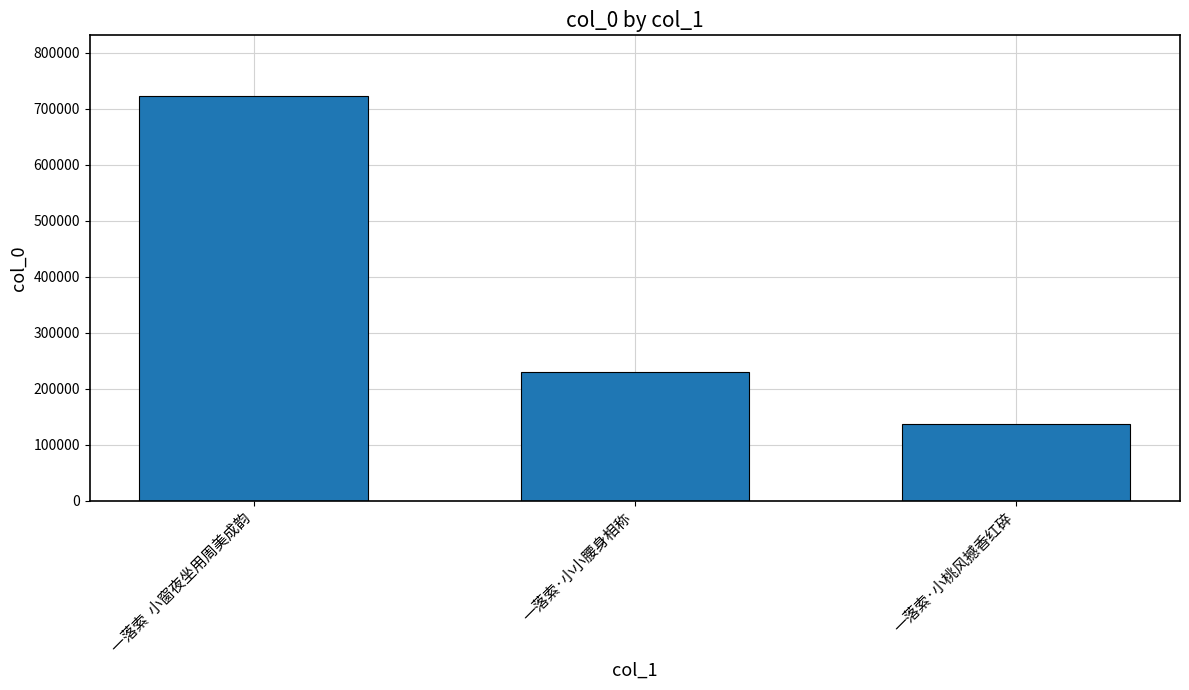

The chart shows a value of 137066 at 一落索·小桃风撼香红碎. True or false?

True